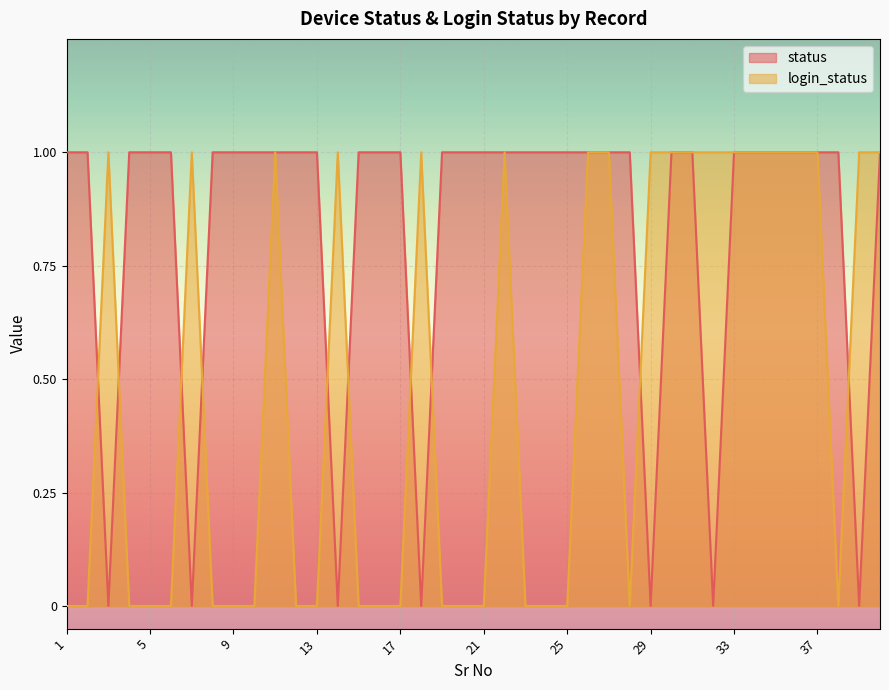

What is the sum of all status values?

33